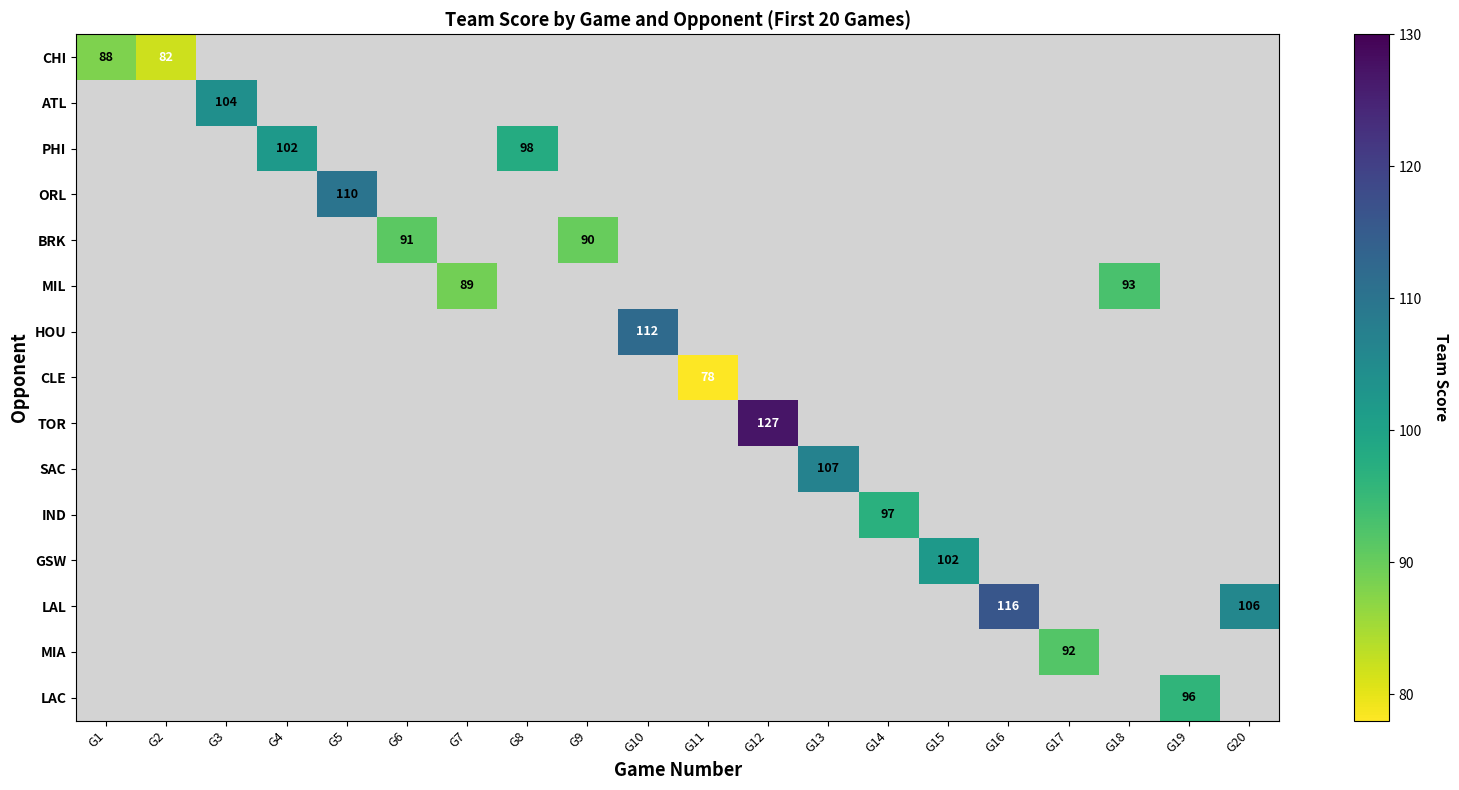

At which category does the chart reach its peak across all series?

G12